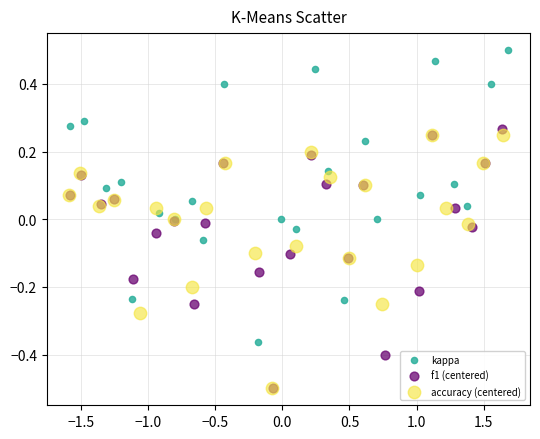

Which series has the widest spread of Y values?

kappa